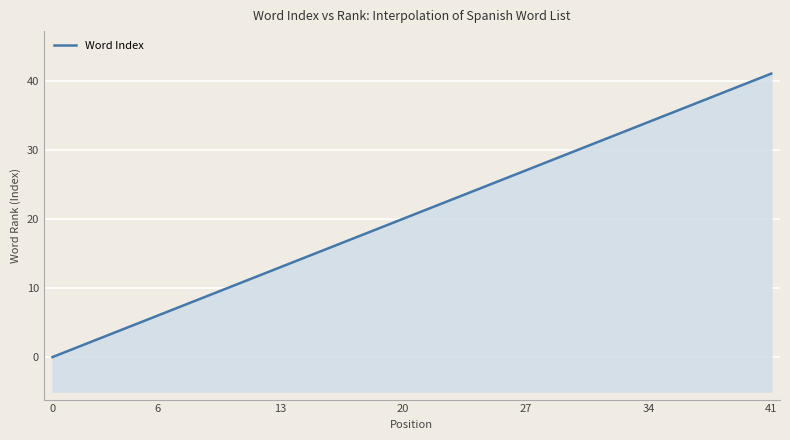

Which has a higher value, 19 or 13?

19